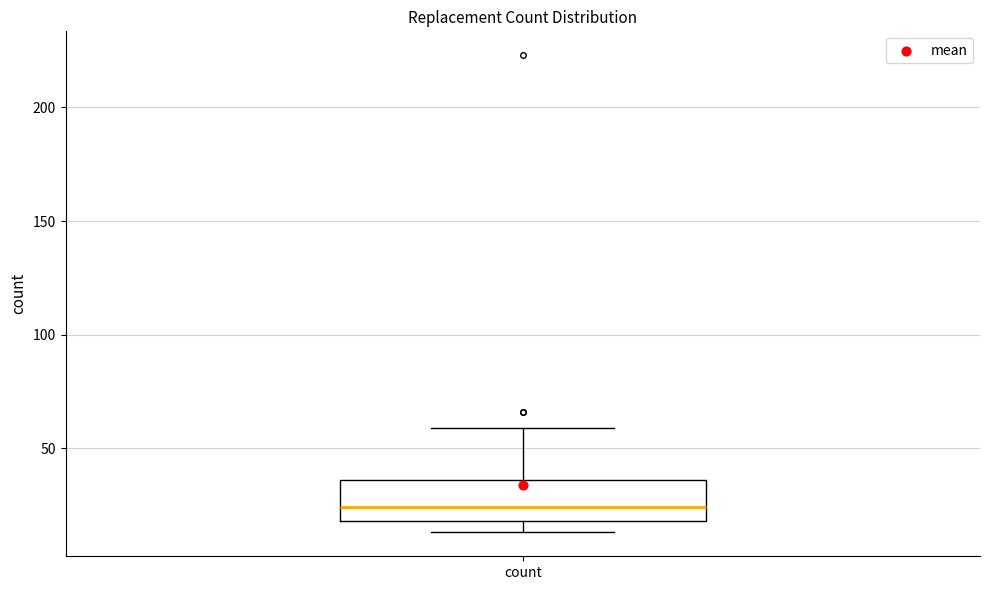

Where is the lower edge of the box for count on the y-axis? The values are not printed on the chart, so give them approximately, as read against the axis.

20